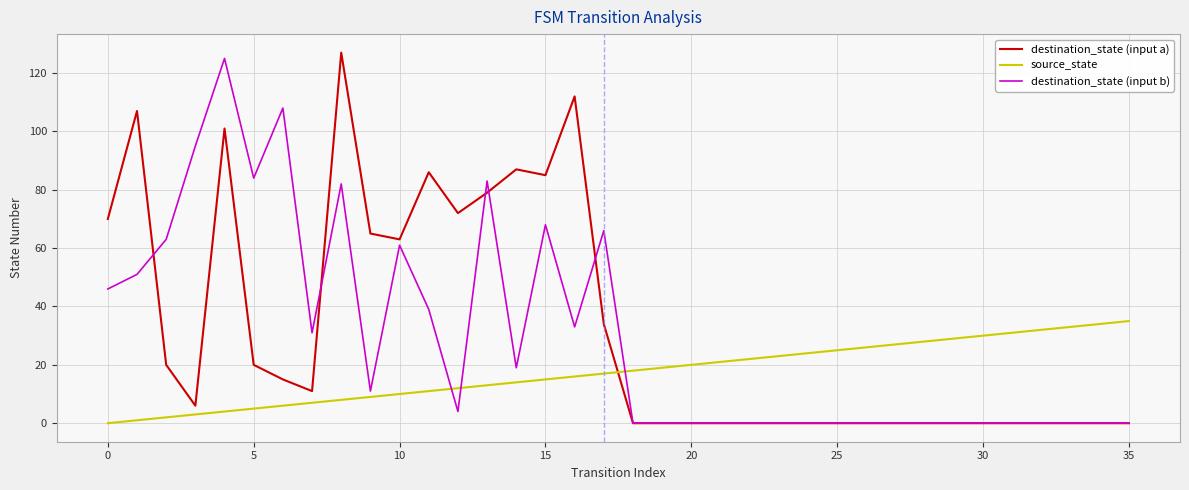

Which series ends up on top after the final intersection of source_state and destination_state (input a)?

source_state